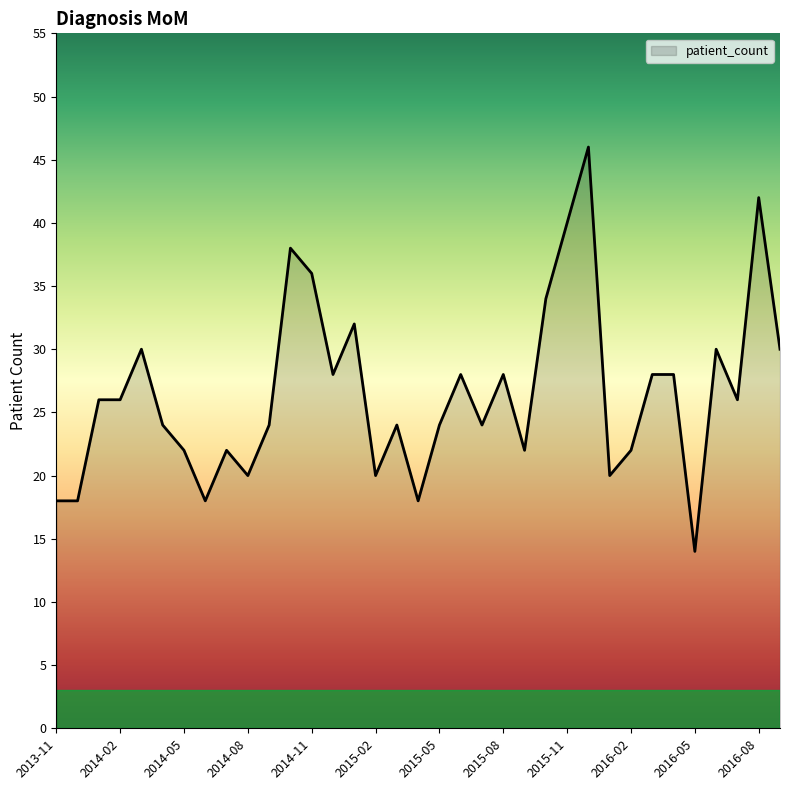

How many series are shown in this chart?

1